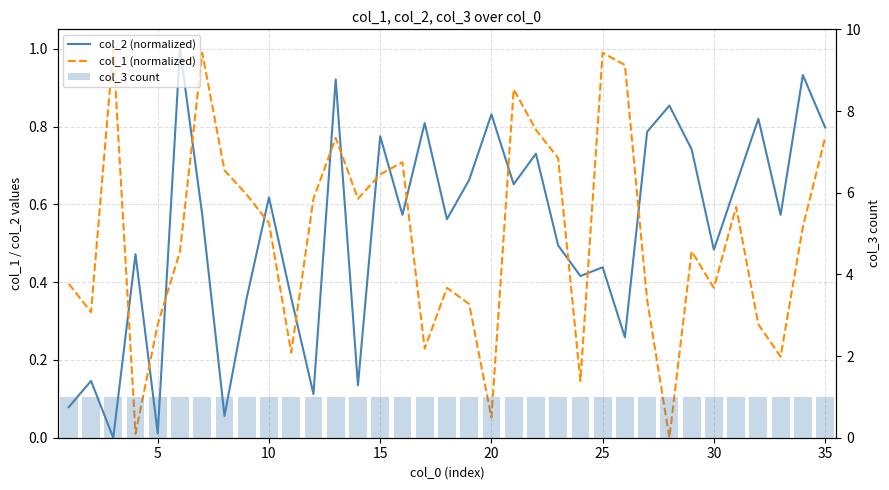

What is the spread (max minus min) of values at 20?

0.9